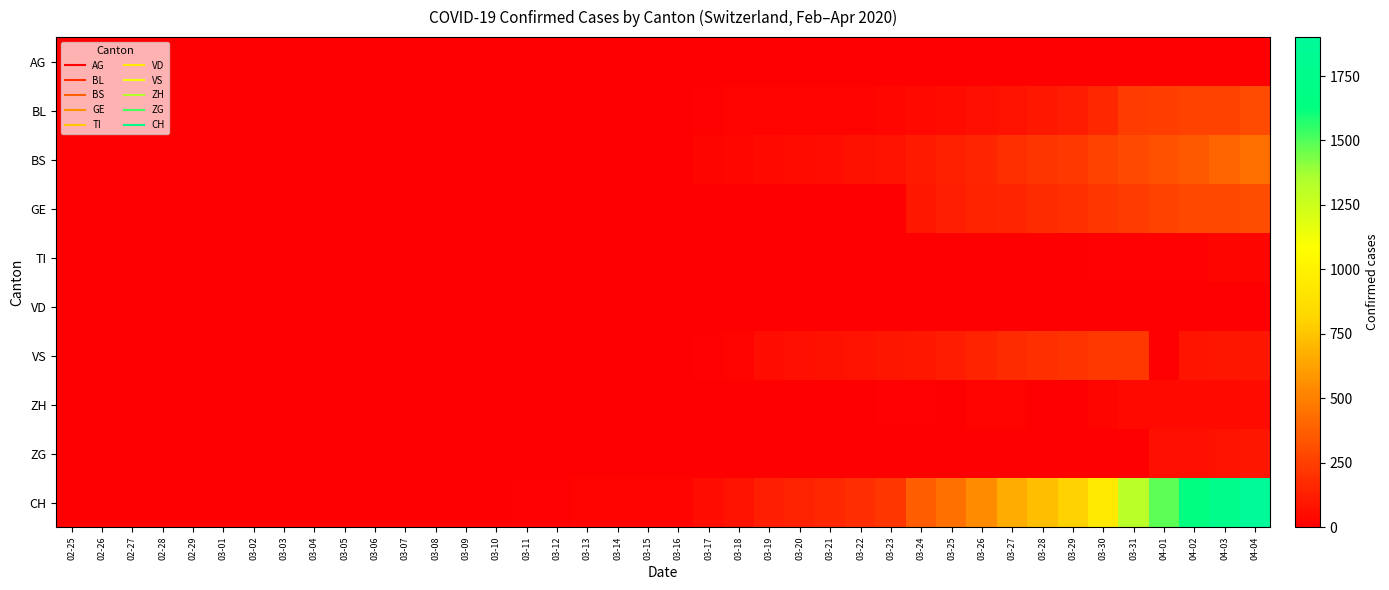

Between 03-03 and 03-21, which series saw the biggest shift?

CH